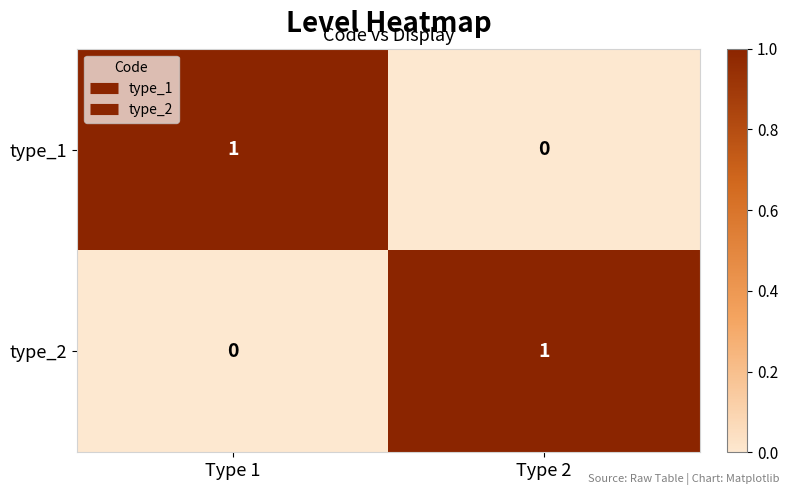

The value of type_2 at Type 1 is 1. True or false?

False